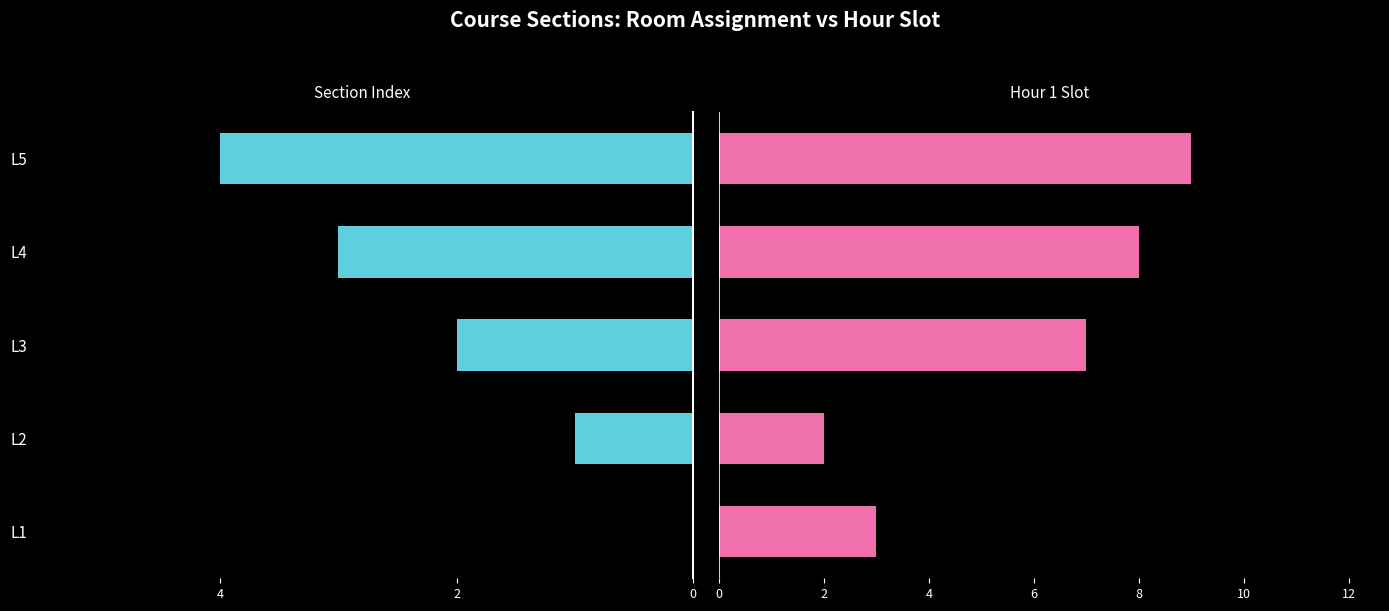

Count the Section Index values in the range -3 to -1.

3